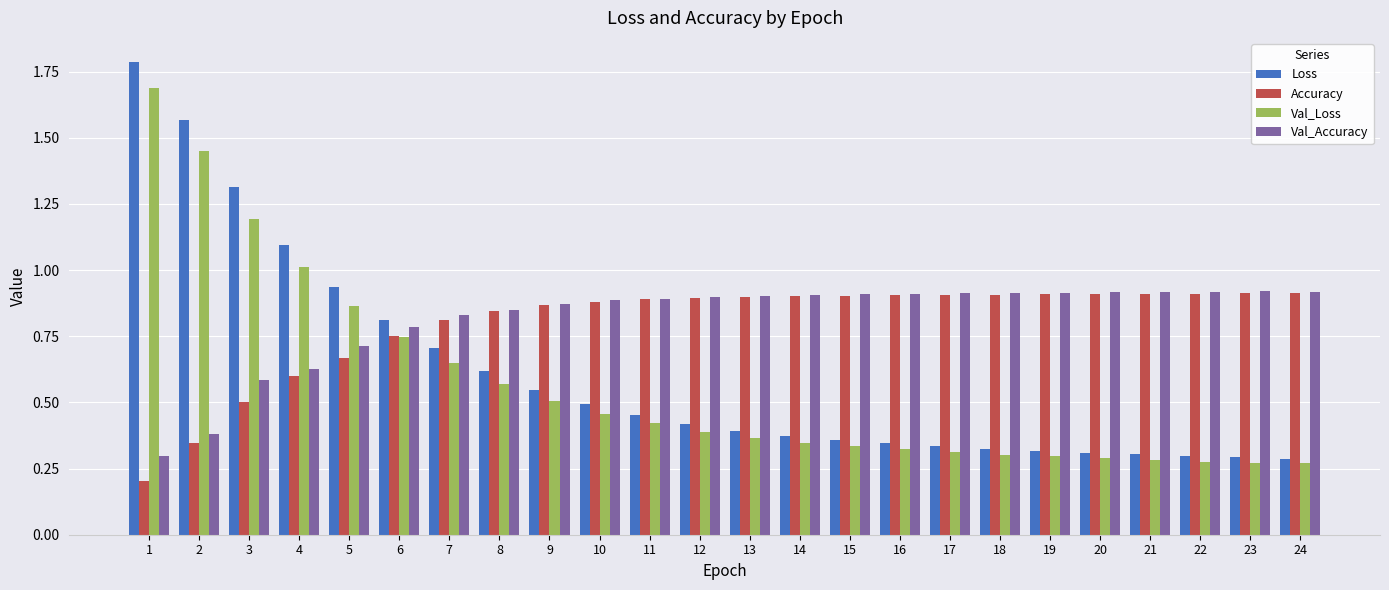

Which series changed the most between 8 and 24?

Loss